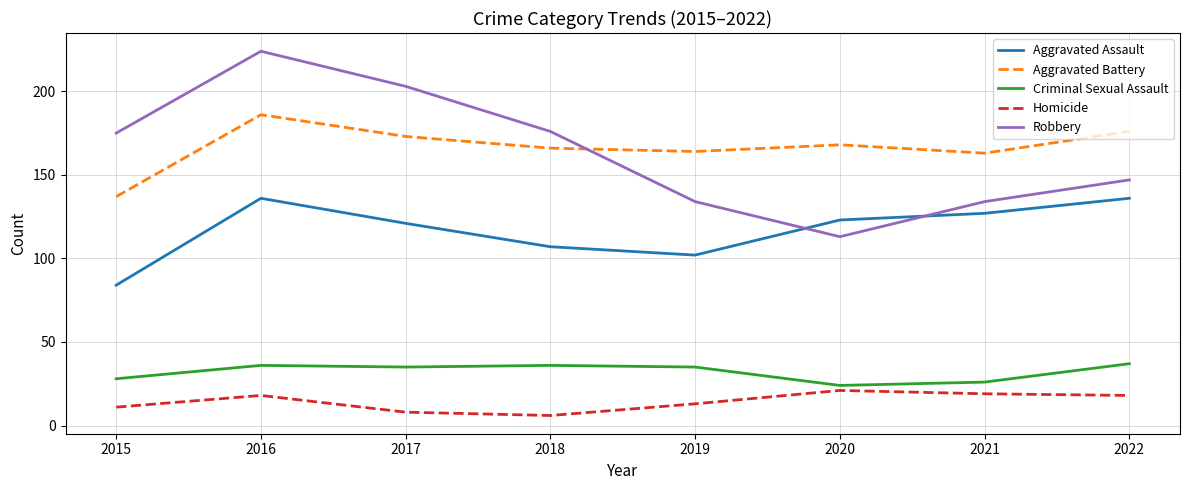

List the series in order of their peak value, lowest first.

Homicide, Criminal Sexual Assault, Aggravated Assault, Aggravated Battery, Robbery